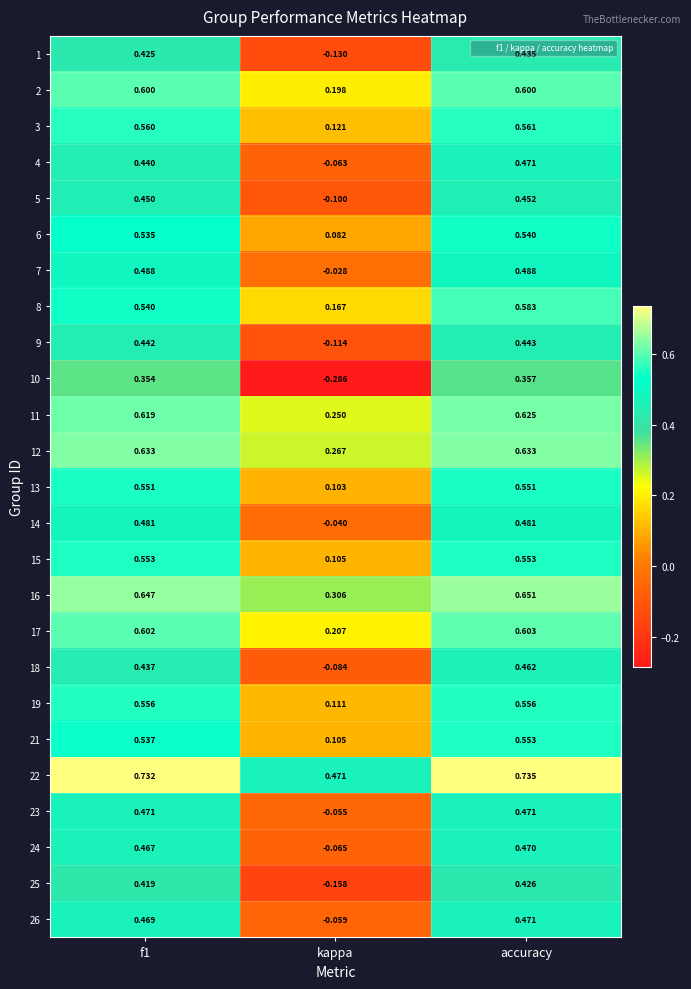

At which category does the chart reach its minimum across all series?

kappa